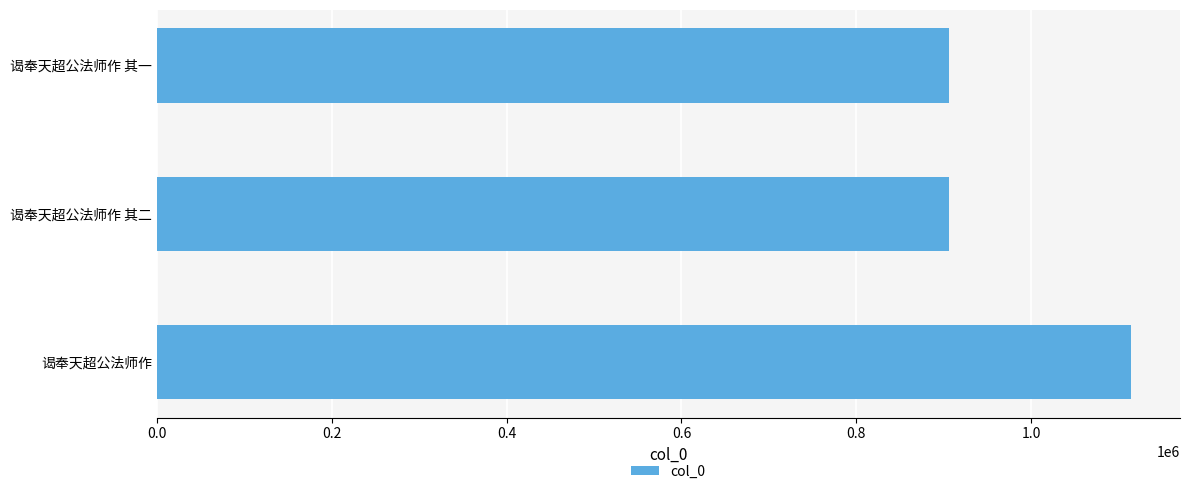

The chart shows a value of 905922 at 谒奉天超公法师作 其一. True or false?

True